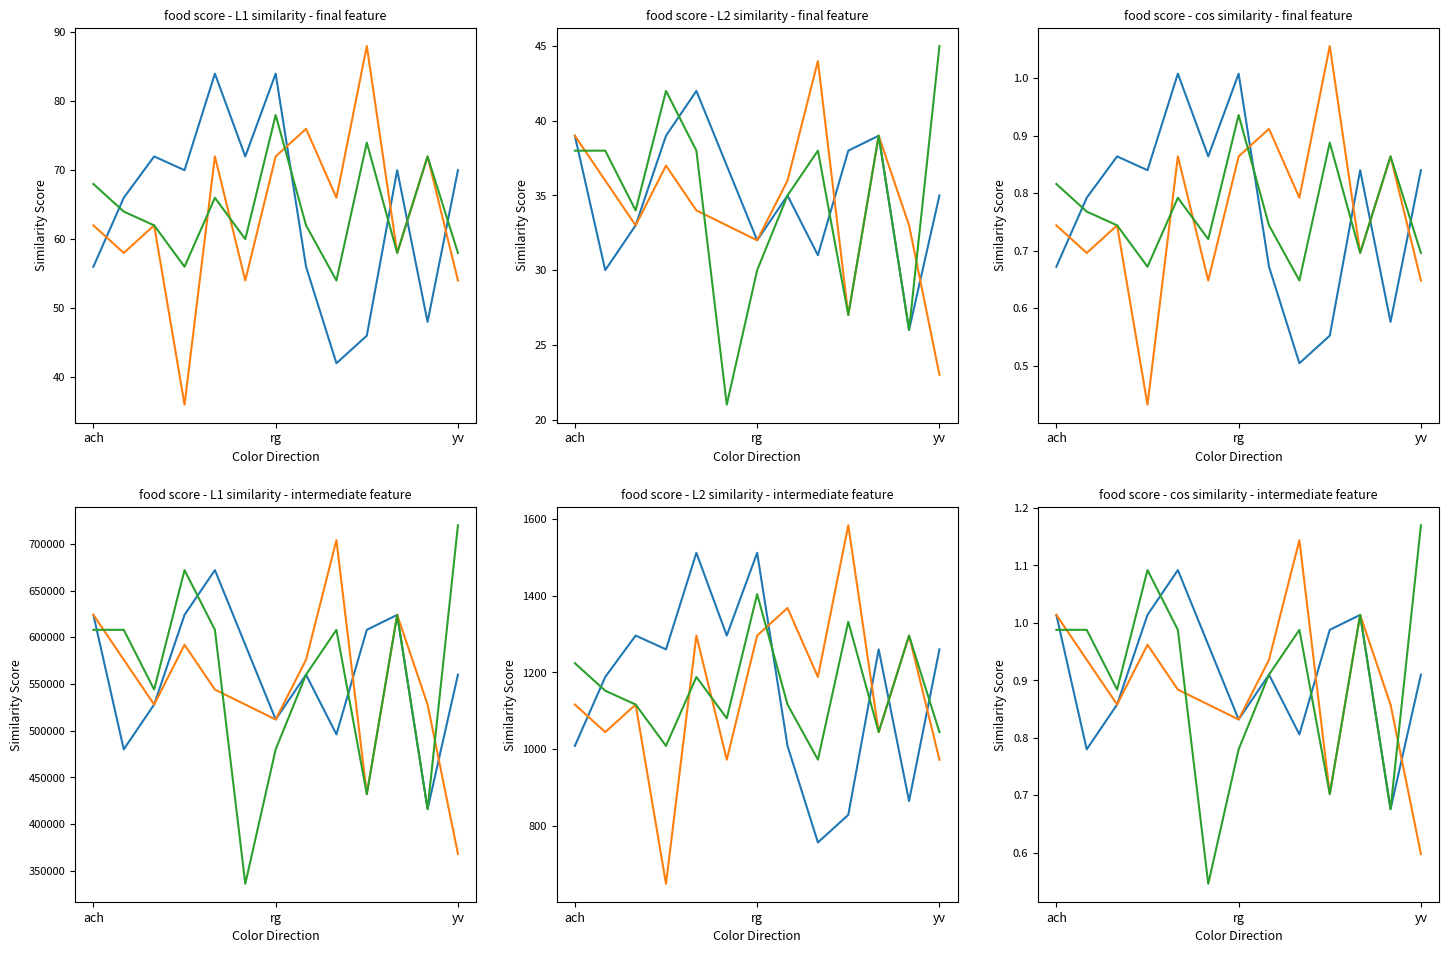

True or false: food2_group3 and food2_group1 intersect in this chart.

True